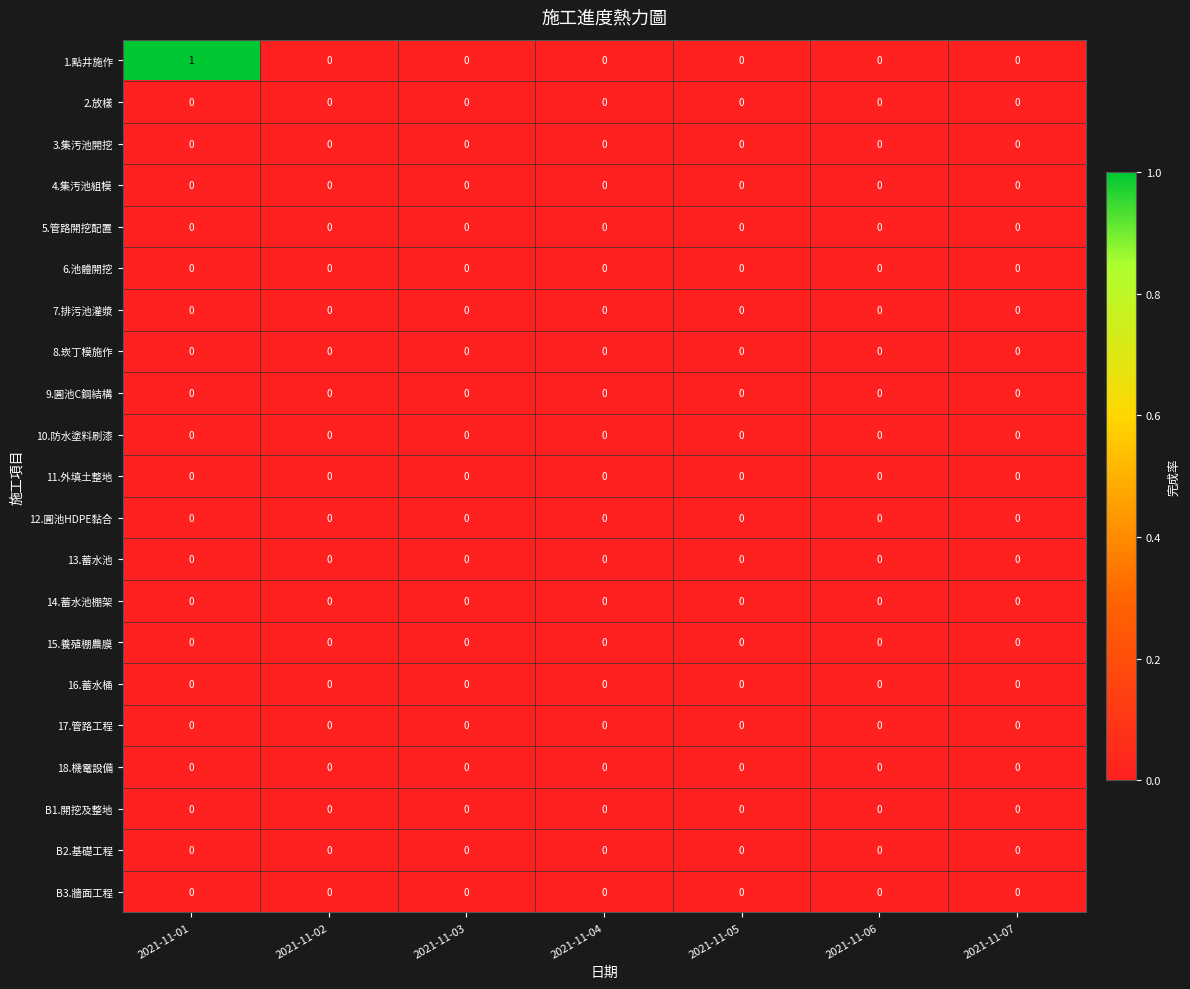

Which label corresponds to the largest value in the chart?

2021-11-01